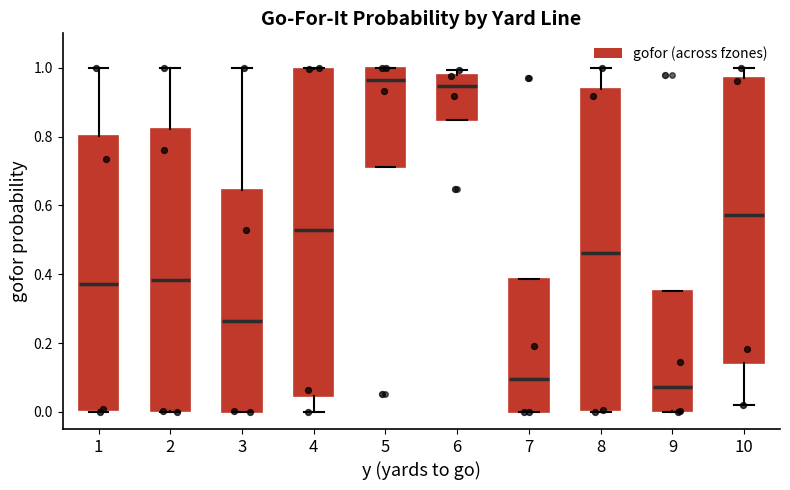

Which box has the lowest median line?

9